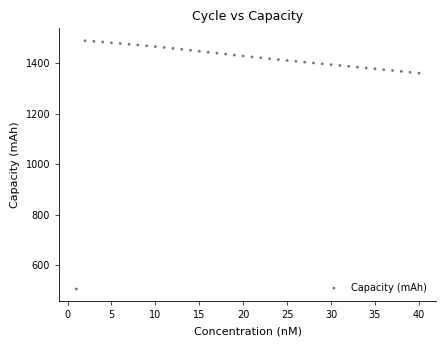

What is the range of Y values (max minus min)?

983.5